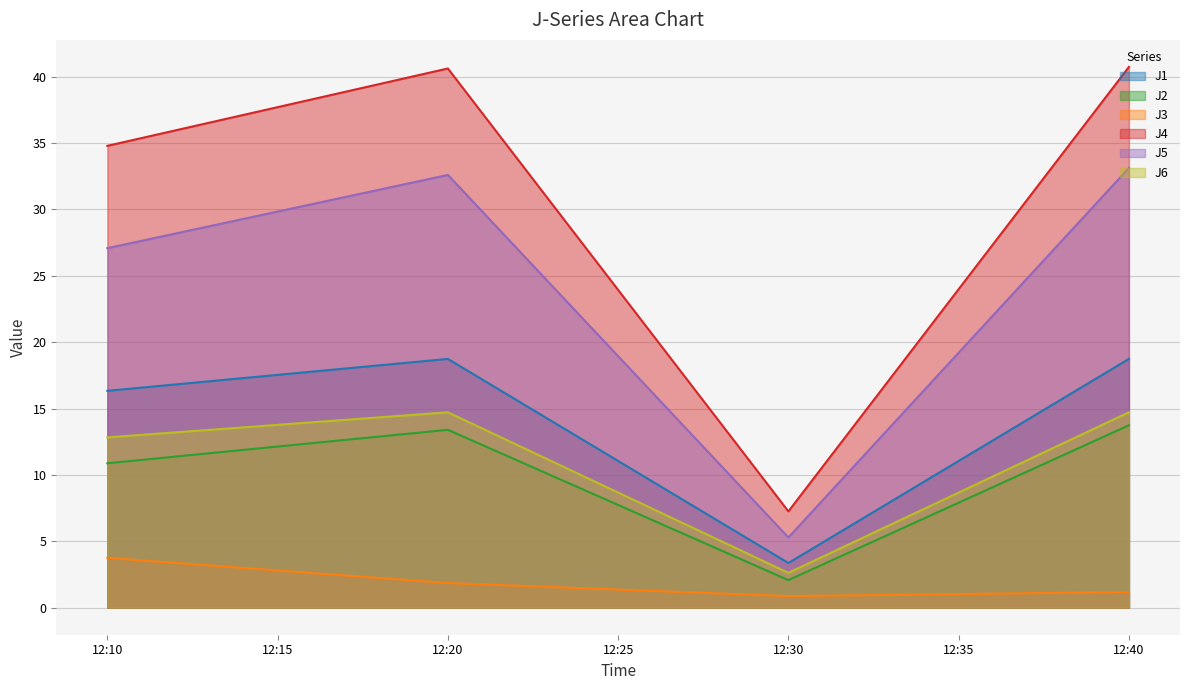

What is the value of the J3 point at the 2nd from the left?

1.9